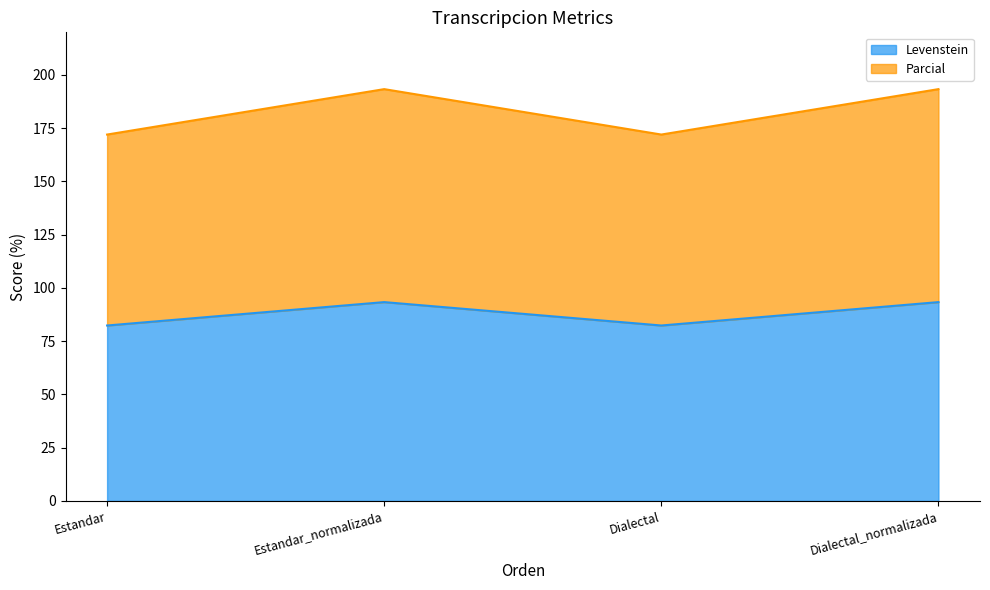

What is the approximate value of Levenstein at Dialectal?

82.4